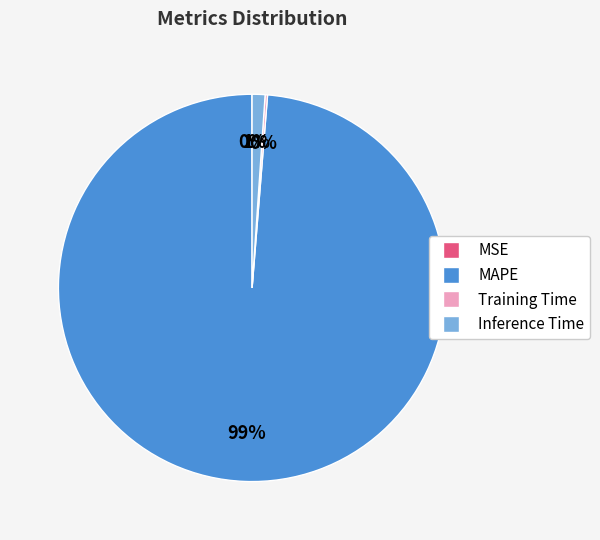

True or false: MAPE accounts for 85% of the total.

False